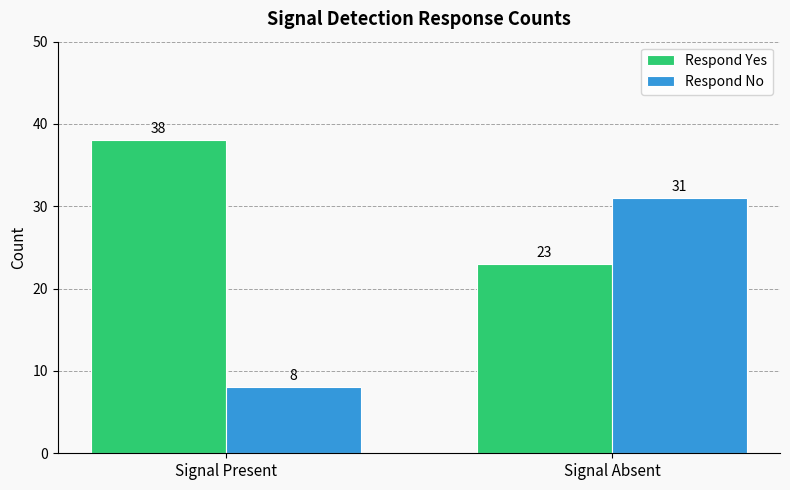

How many groups of bars are there?

2